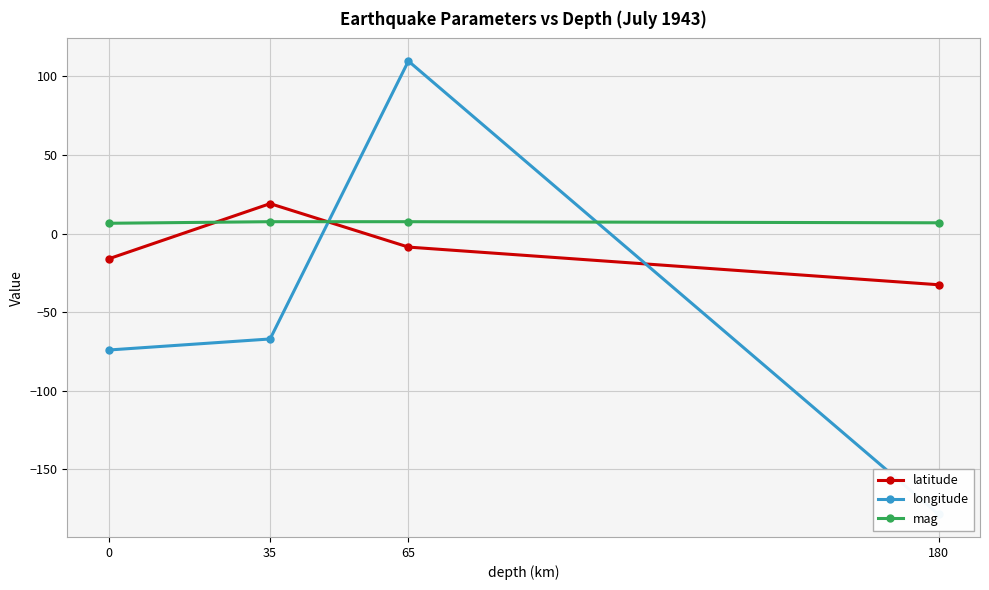

List the labels in order of latitude value, largest first.

35, 65, 0, 180